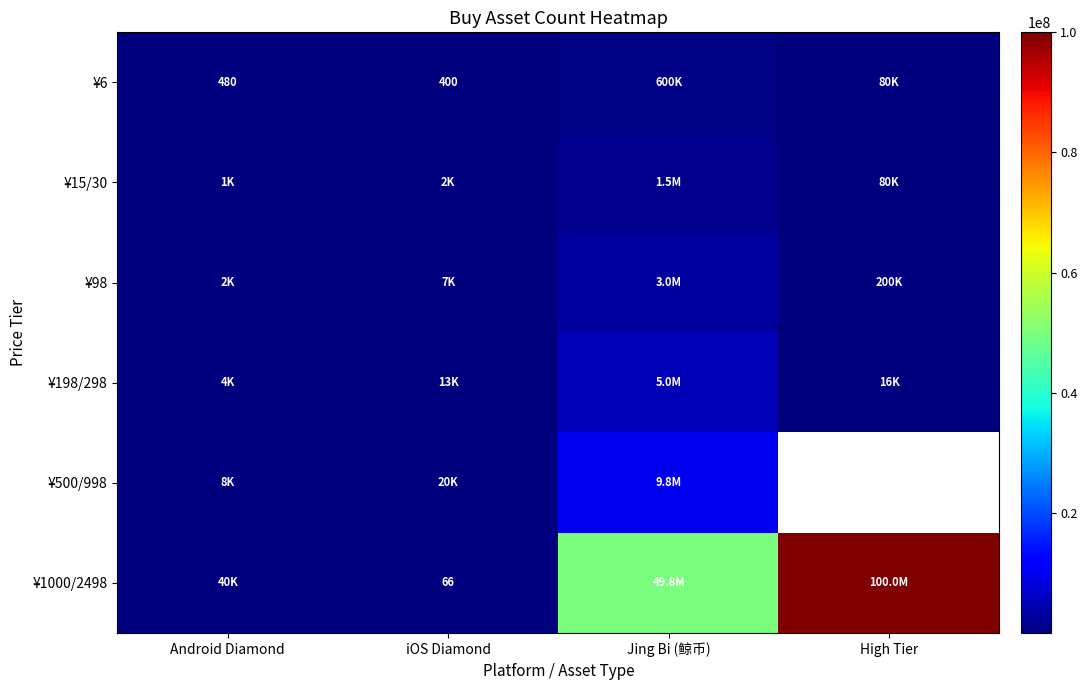

What is the spread (max minus min) of values at Jing Bi (鲸币)?

49200000.0